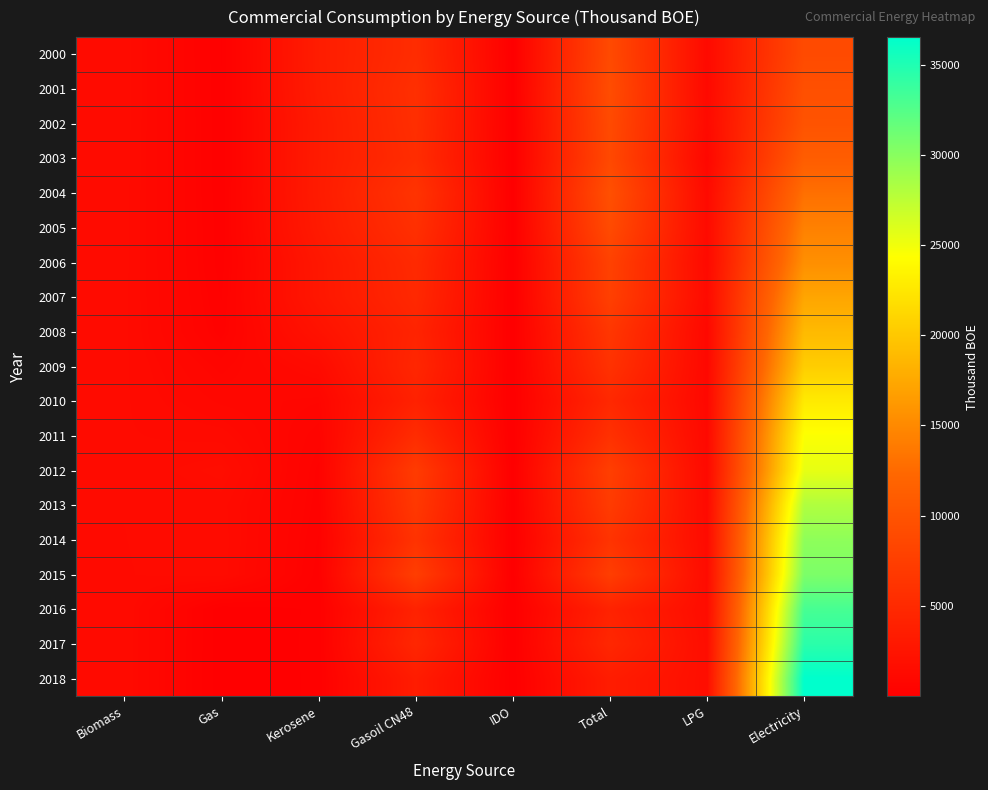

At which category does the chart reach its minimum across all series?

IDO